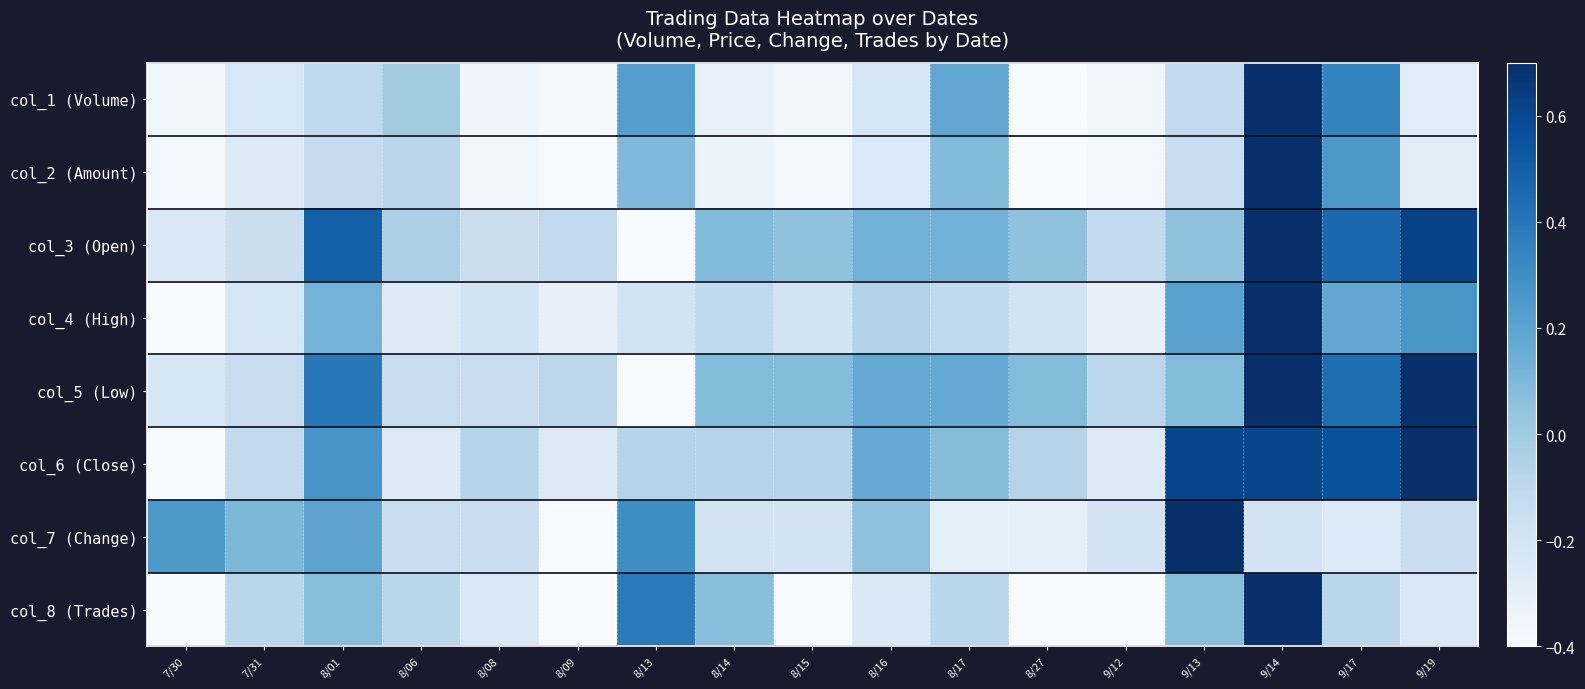

Between 8/01 and 8/09, which series saw the biggest shift?

col_3 (Open)